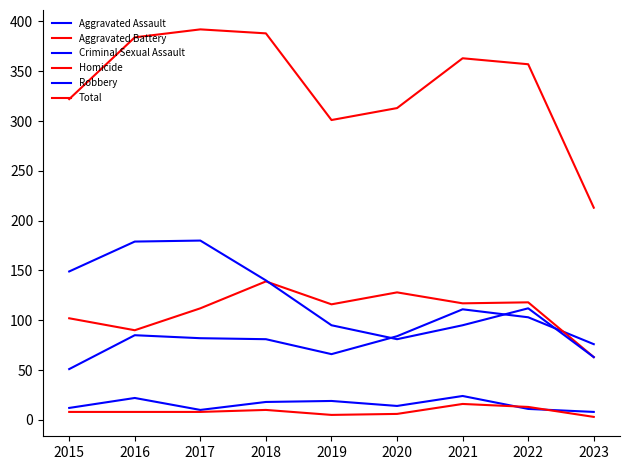

Is it true that Aggravated Battery equals 117 at 2021?

True